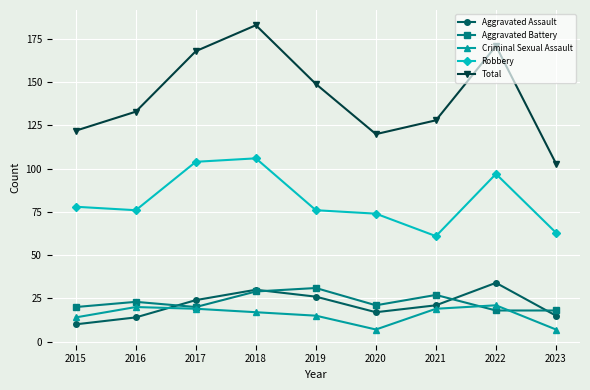

What is the average value of the Aggravated Battery series?

23